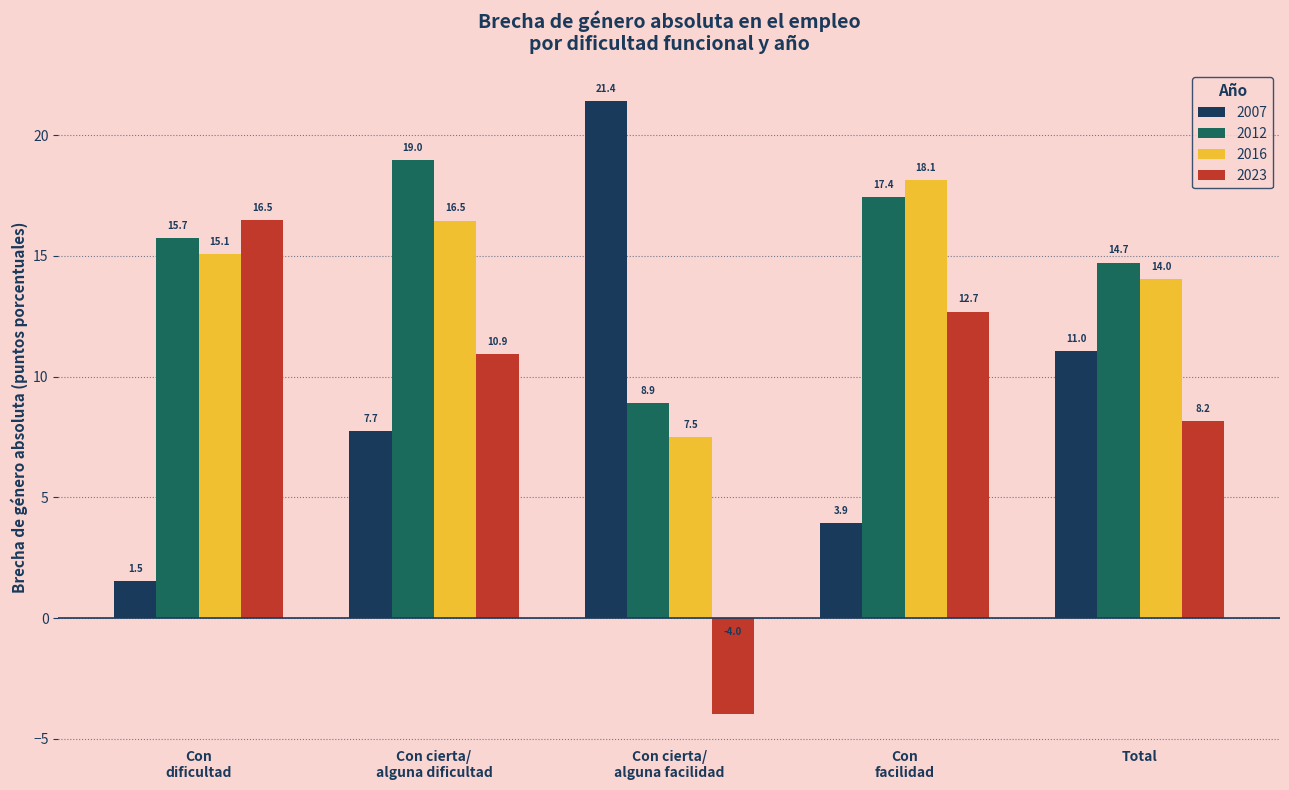

At which label is 2016 closest to 12?

Total